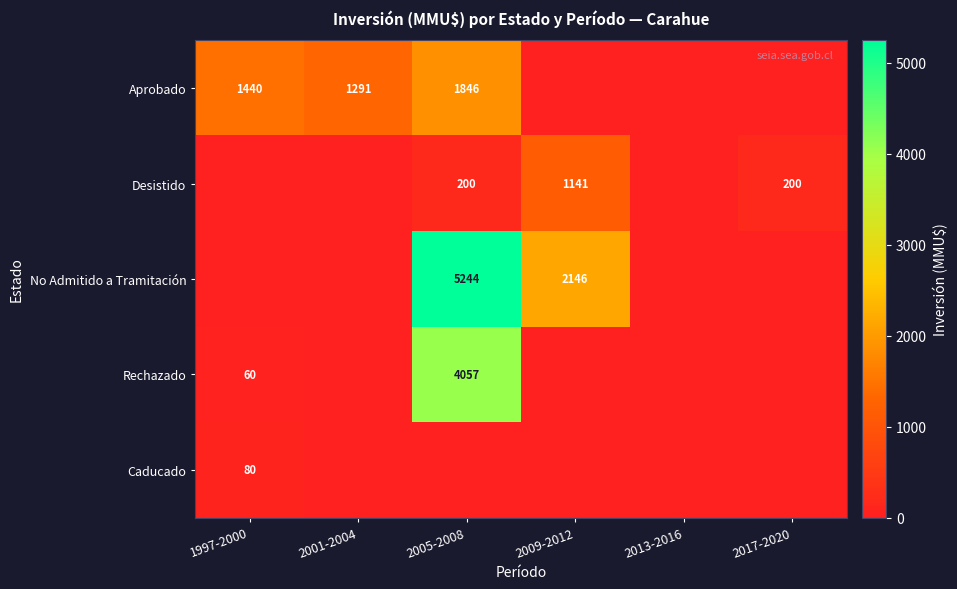

At which category is the sum across all series the highest?

2005-2008